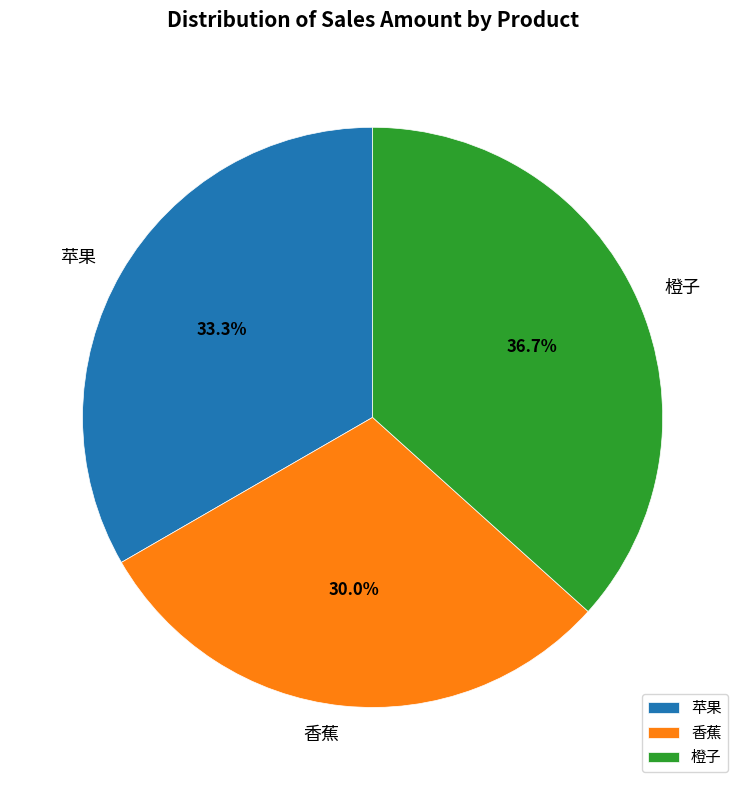

Is 苹果 the majority of the pie?

No